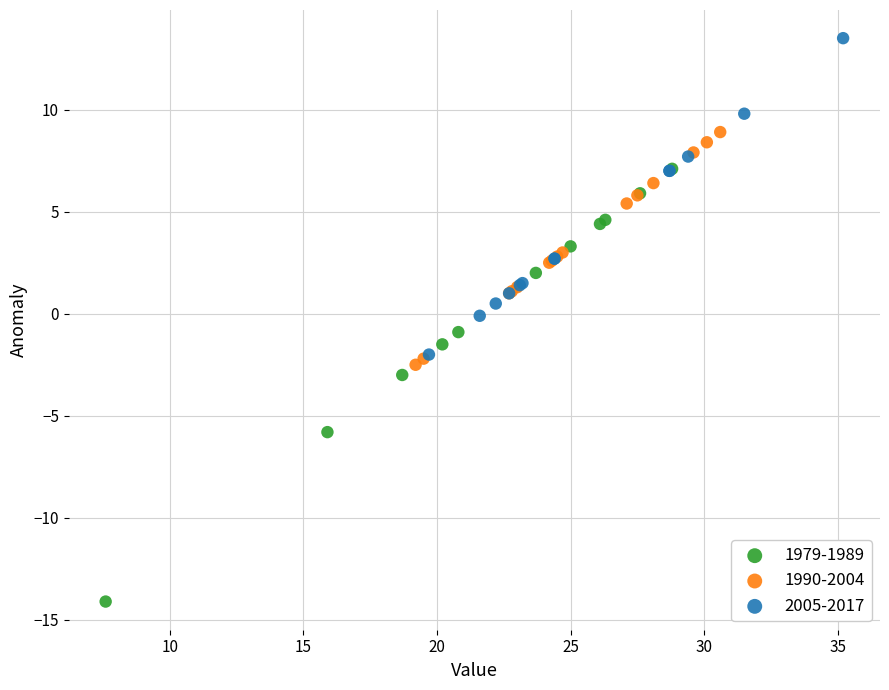

Which series reaches the maximum Y coordinate?

2005-2017